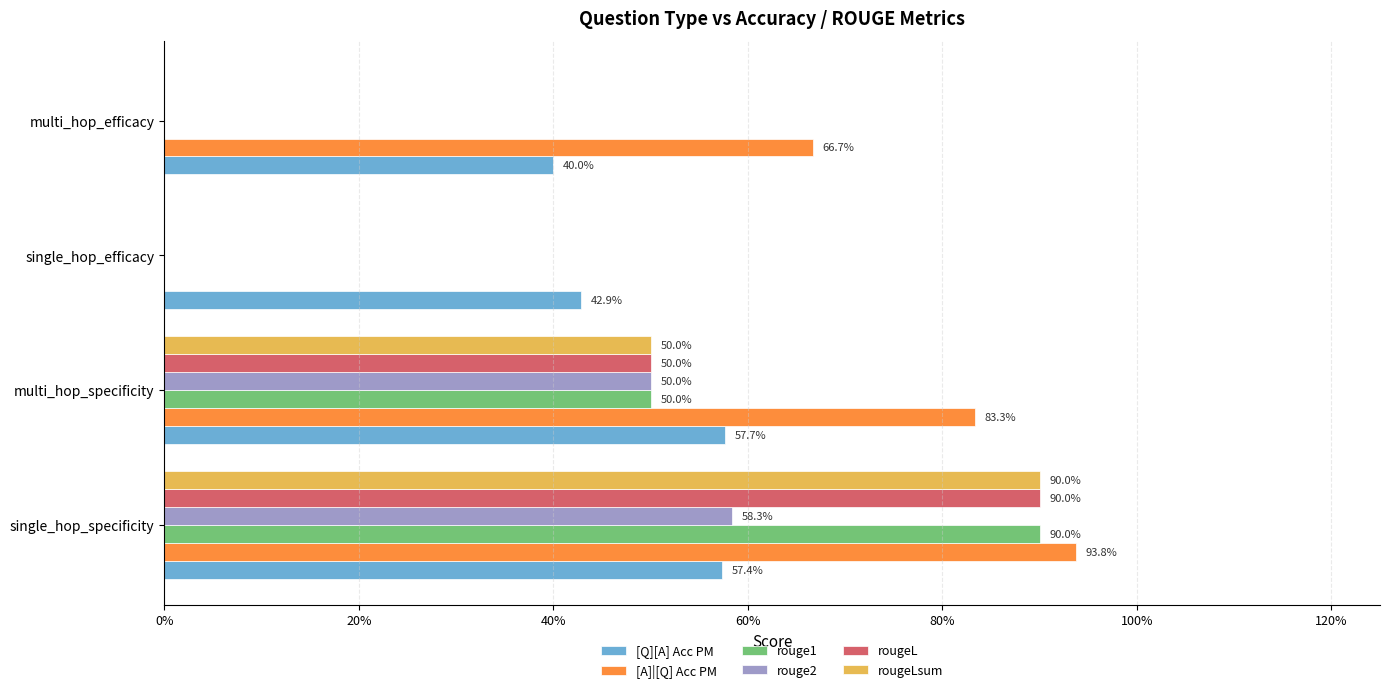

What are all the series names shown in the legend?

[Q][A] Acc PM, [A]|[Q] Acc PM, rouge1, rouge2, rougeL, rougeLsum